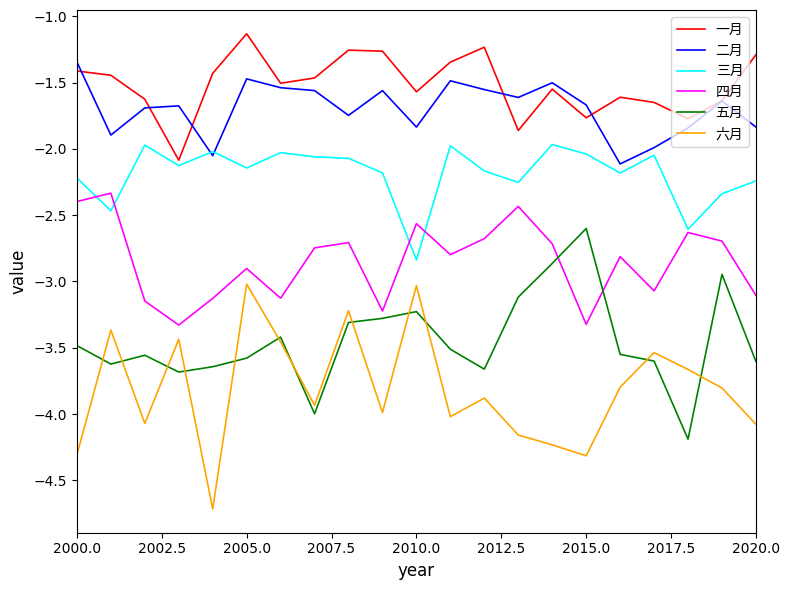

What is the maximum value shown in the chart?

-1.1